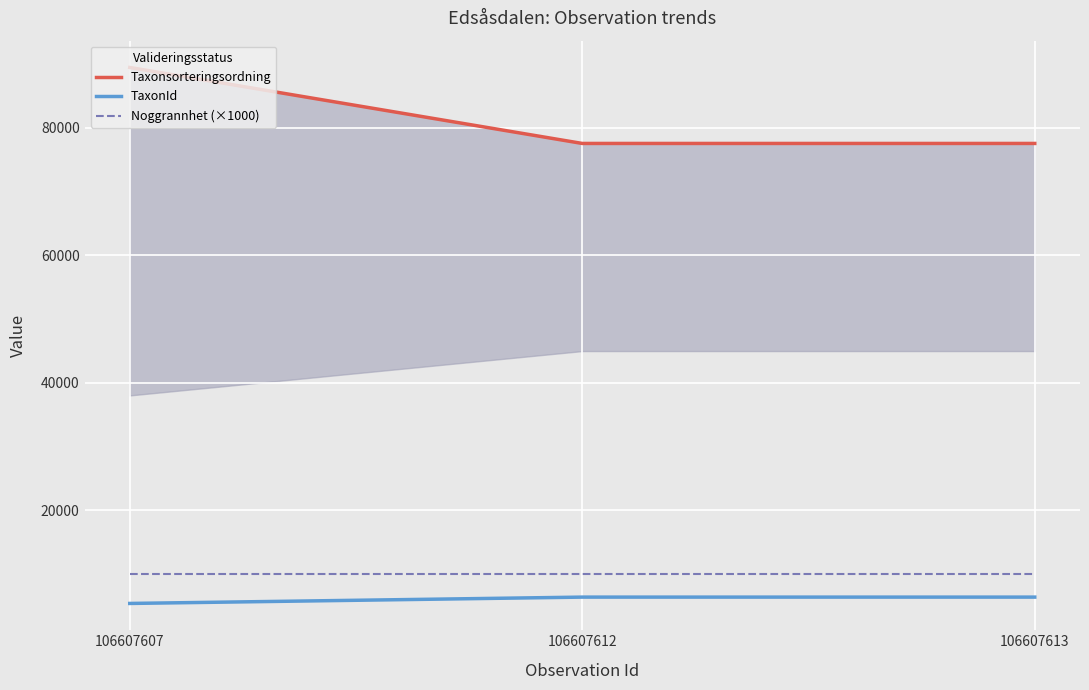

Which has a higher value, 106607612 or 106607607?

106607607